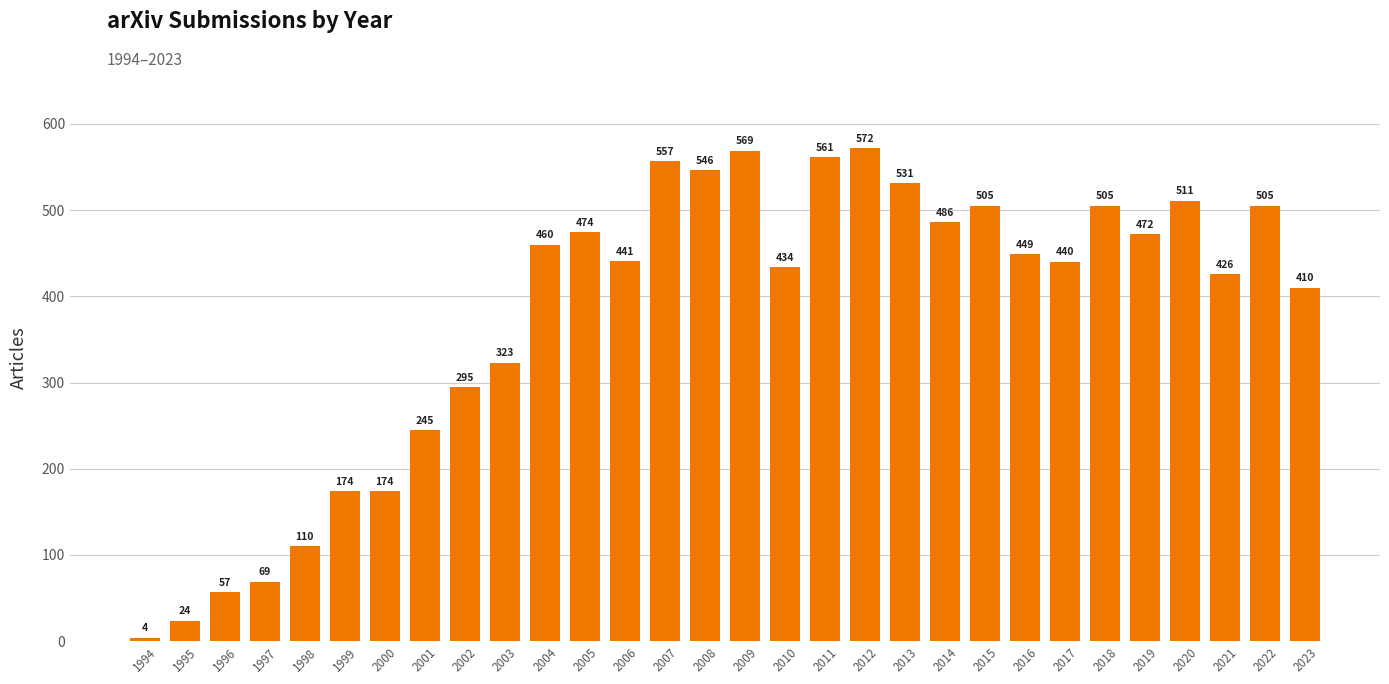

How many bars are there in total?

30